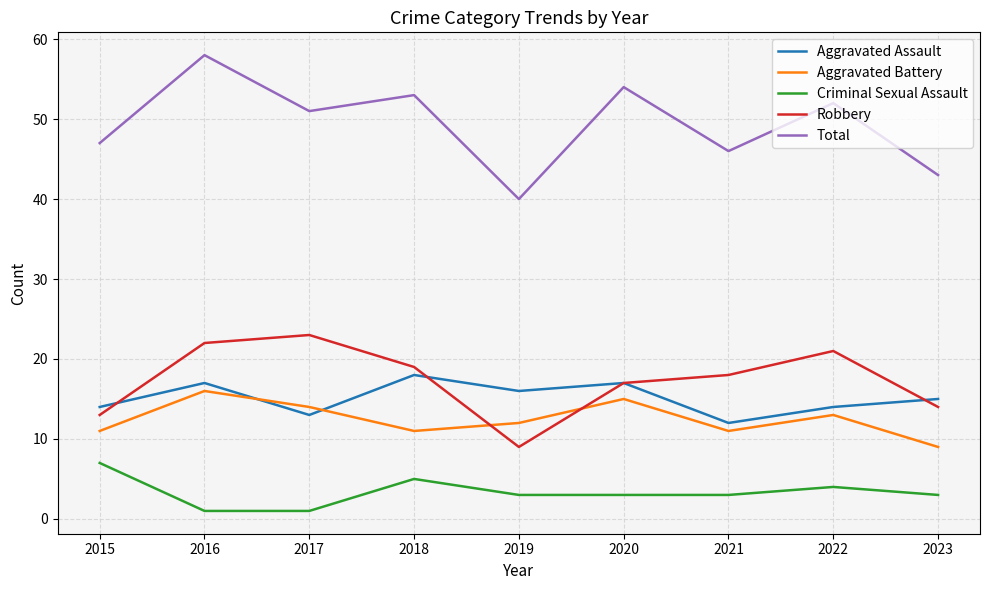

Is the value of Aggravated Assault at 2019 greater than the value of Aggravated Battery at 2020?

Yes